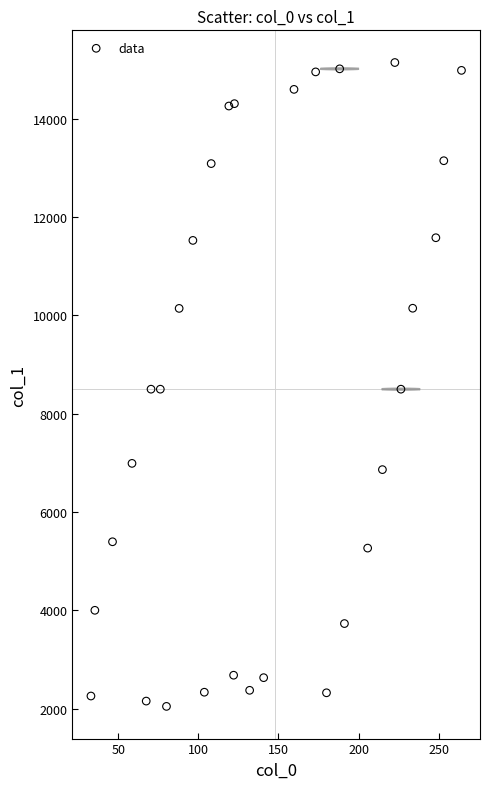

What is the range of X values (max minus min)?

231.4